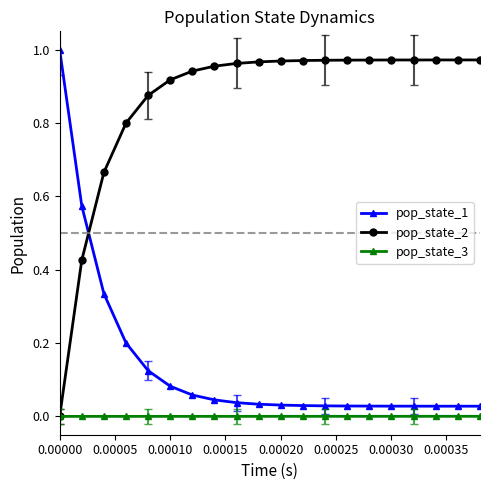

True or false: pop_state_3 and pop_state_1 cross at least once.

False